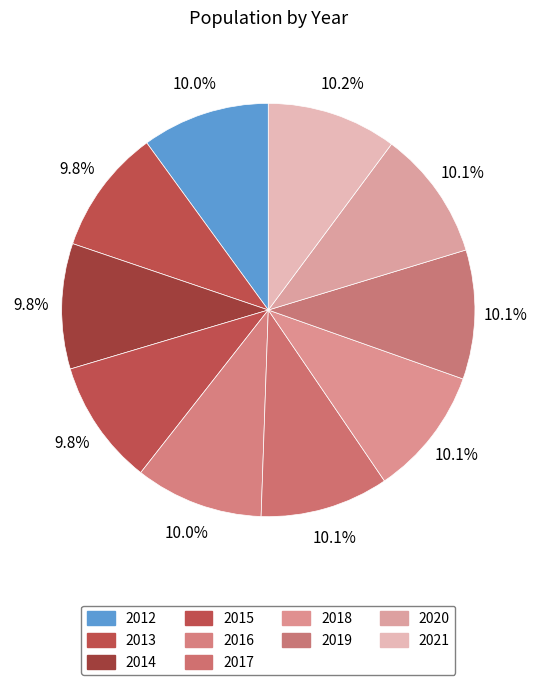

What is the change in value from 2014 to 2021?

+1150